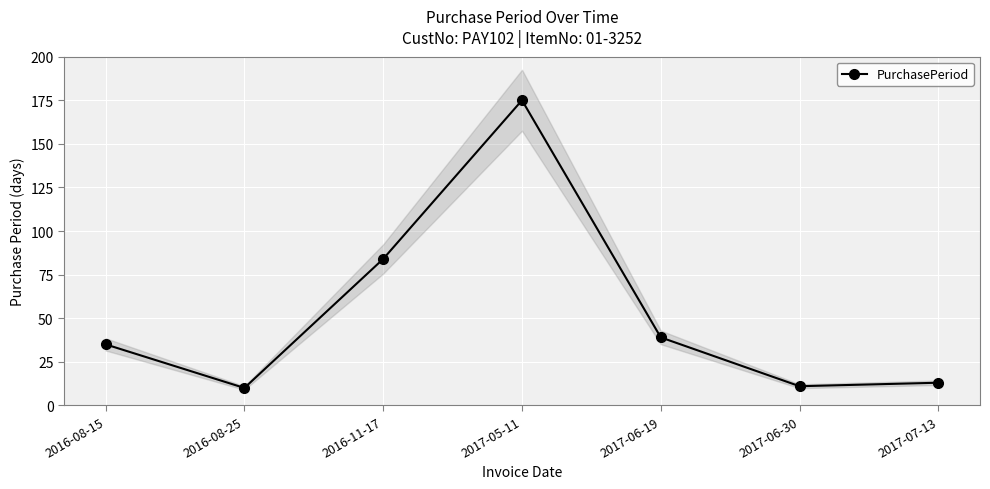

Reading left to right, list all the values displayed in this chart.

35	10	84	175	39	11	13